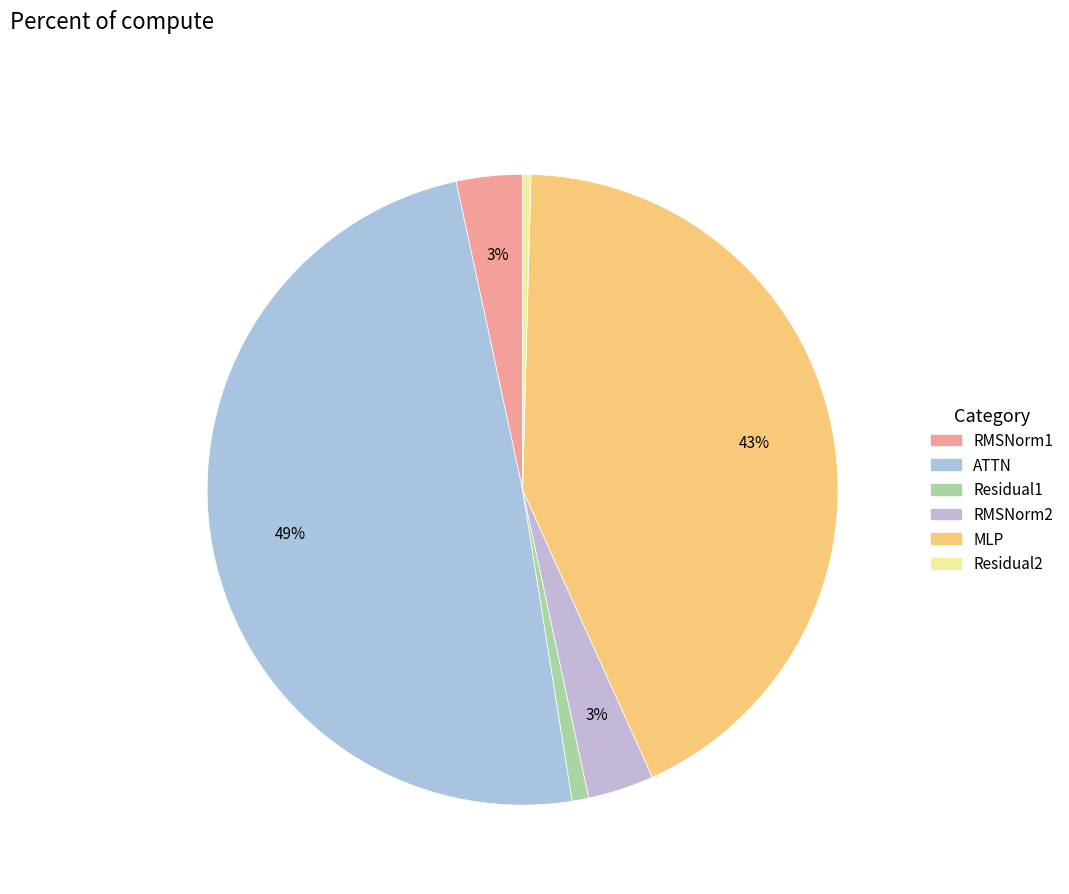

Which category has the biggest portion of the pie?

ATTN